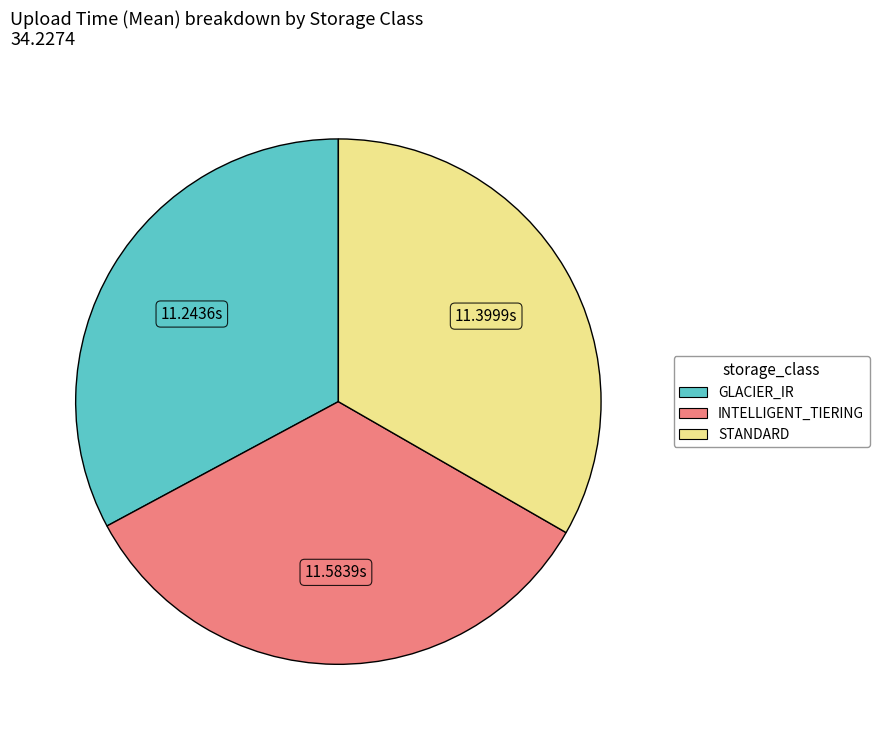

Which has a higher value, STANDARD or INTELLIGENT_TIERING?

INTELLIGENT_TIERING